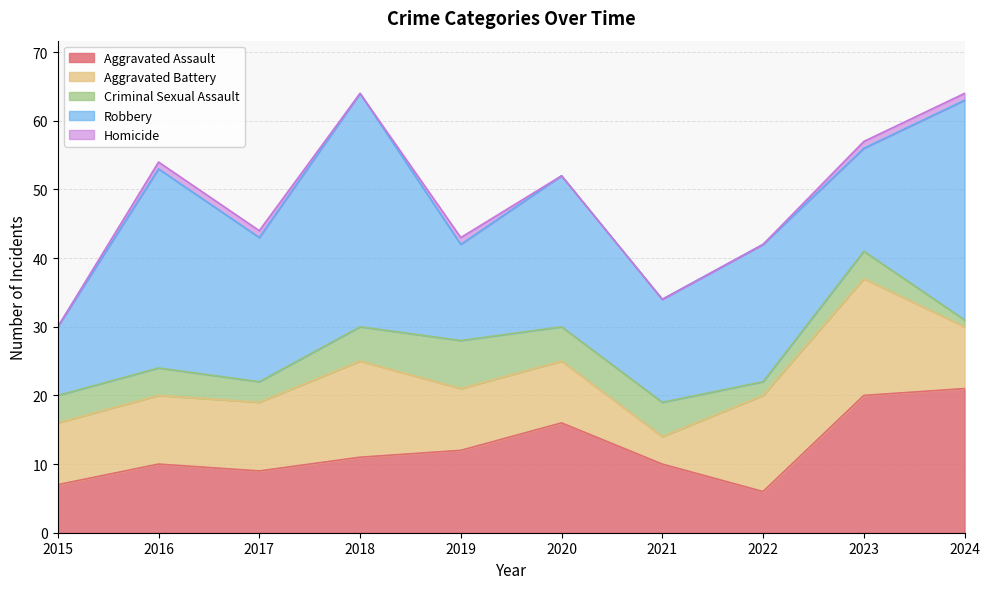

What is the value of the Criminal Sexual Assault point at the 1st from the left?

4